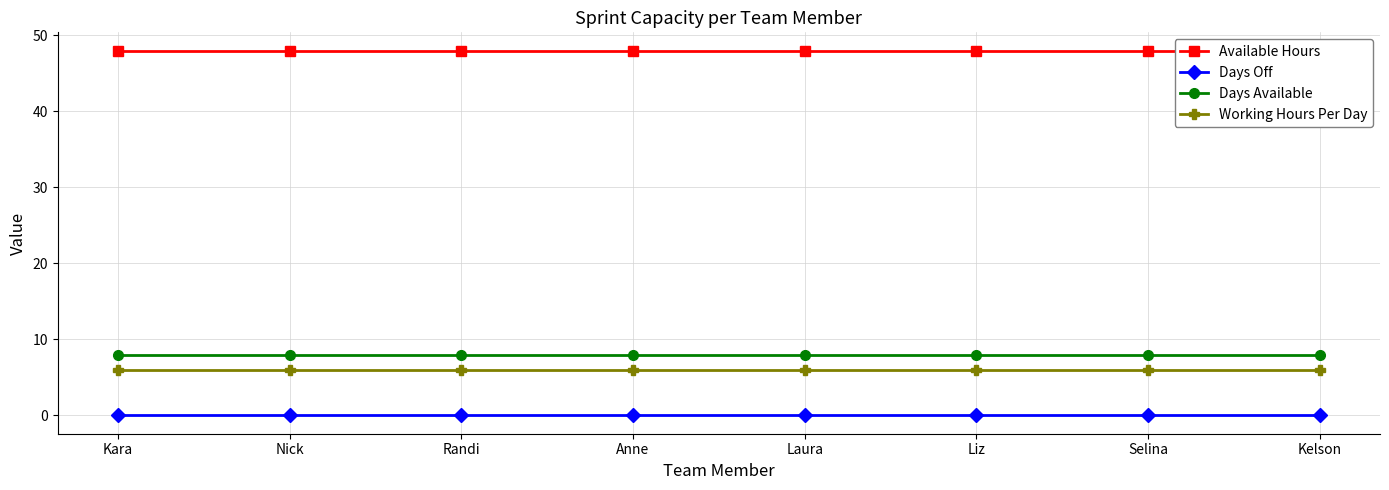

Is this an area chart (filled region under the line)?

No